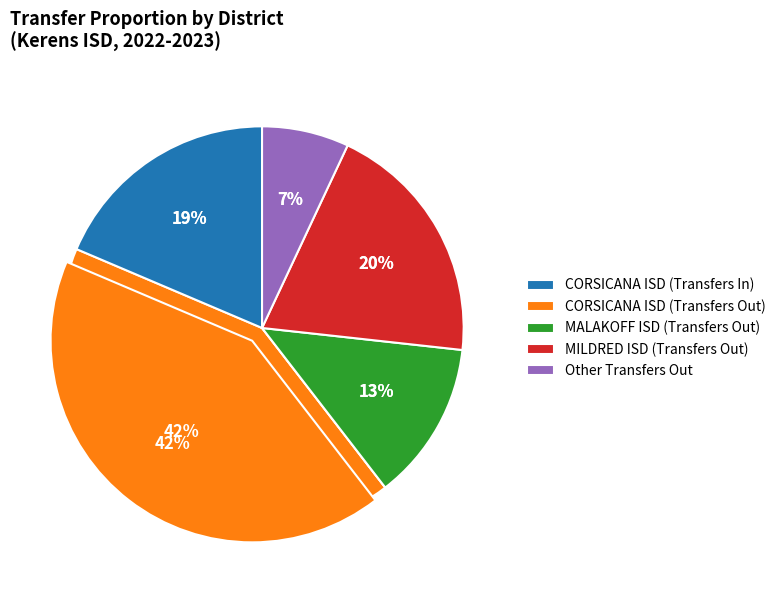

Rank the categories by value from highest to lowest.

CORSICANA ISD (Transfers Out), MILDRED ISD (Transfers Out), CORSICANA ISD (Transfers In), MALAKOFF ISD (Transfers Out), Other Transfers Out